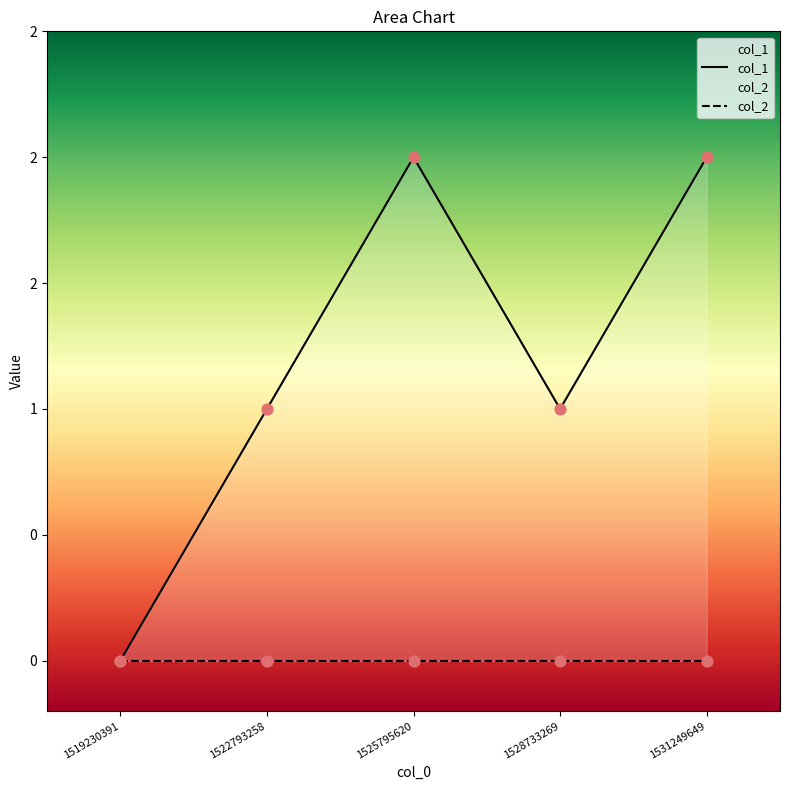

Which series reaches the minimum Y coordinate?

col_1